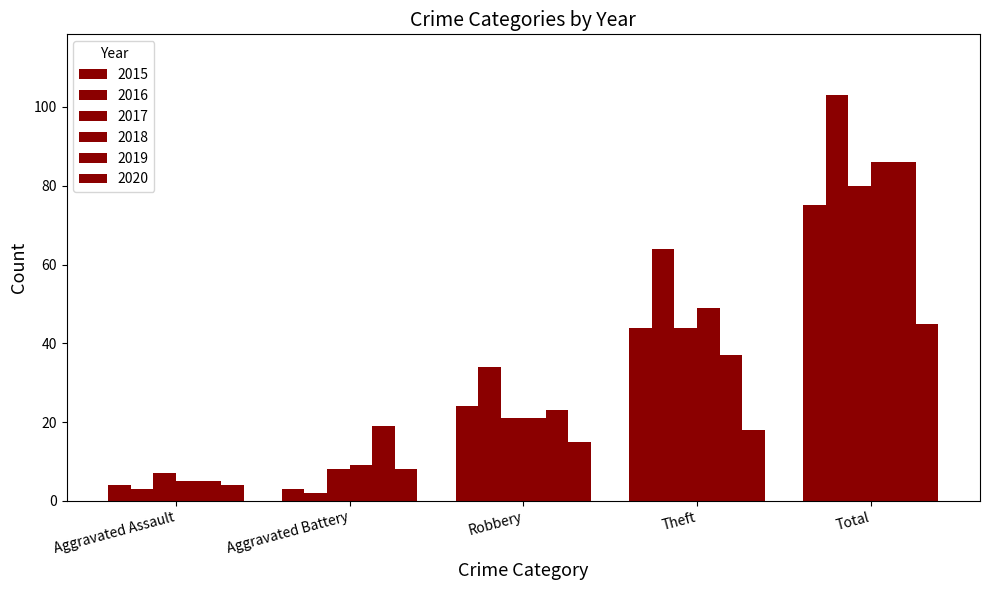

How many data points does each series have?

5